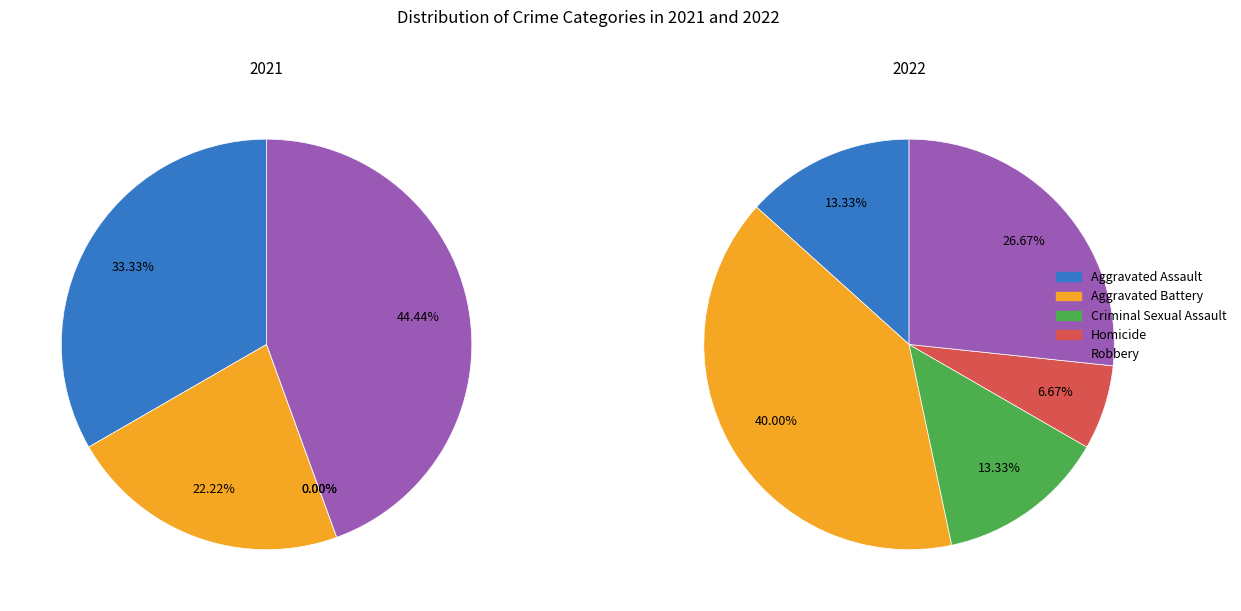

Is the sum of 3 and values_2021 greater than half?

No